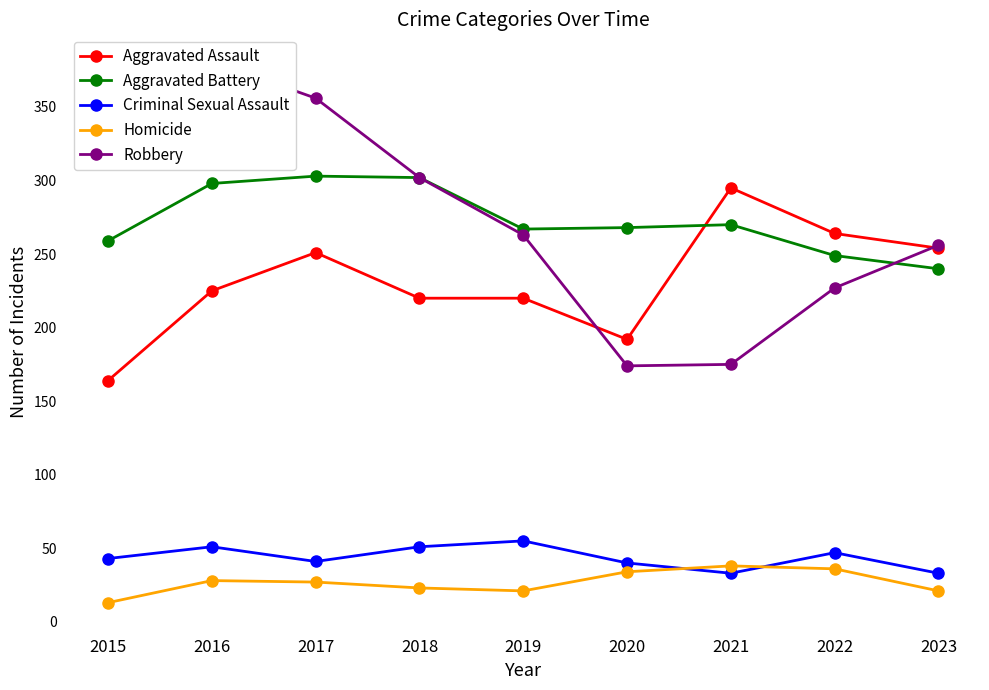

Between 2018 and 2023, which series saw the biggest shift?

Aggravated Battery